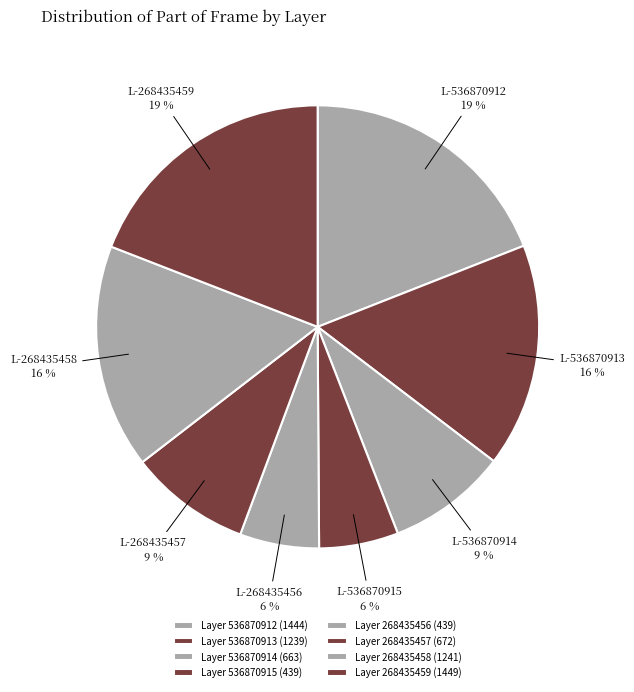

How many segments does this pie chart have?

8